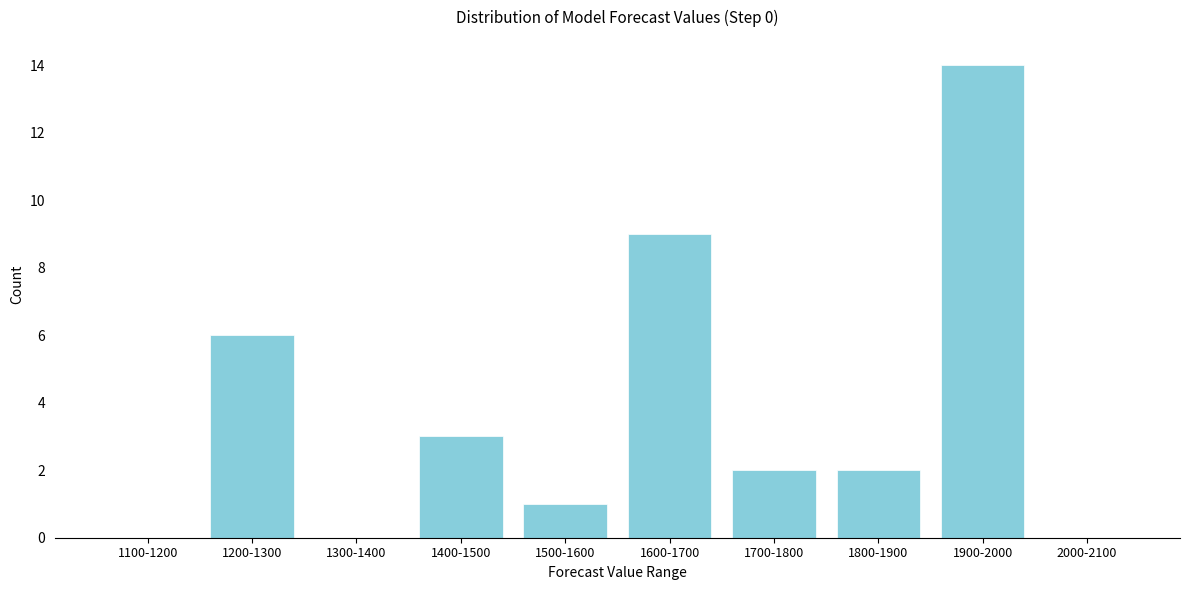

Reading left to right, transcribe all the data shown in this chart.

1100-1200=0	1200-1300=6	1300-1400=0	1400-1500=3	1500-1600=1	1600-1700=9	1700-1800=2	1800-1900=2	1900-2000=14	2000-2100=0